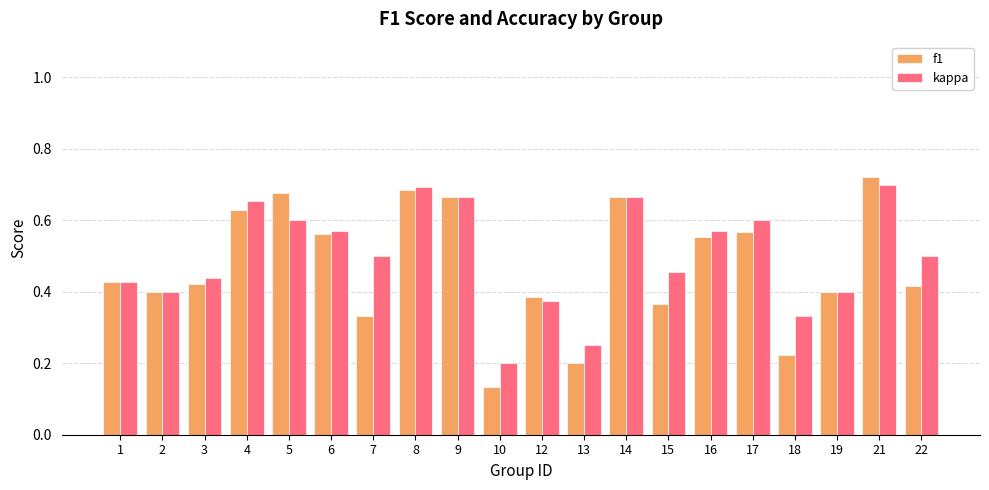

At which label is f1 closest to 0?

10